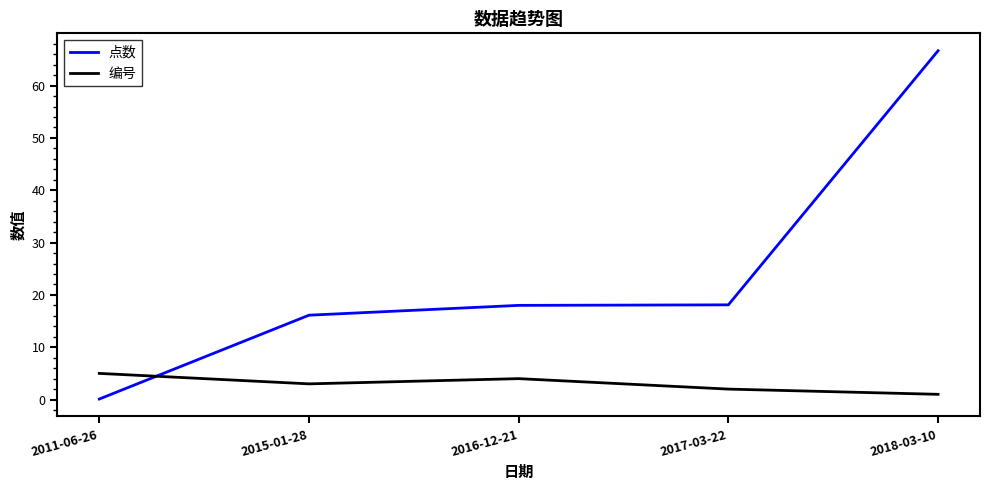

True or false: 点数 has a value of 0.1 at 2011-06-26.

True